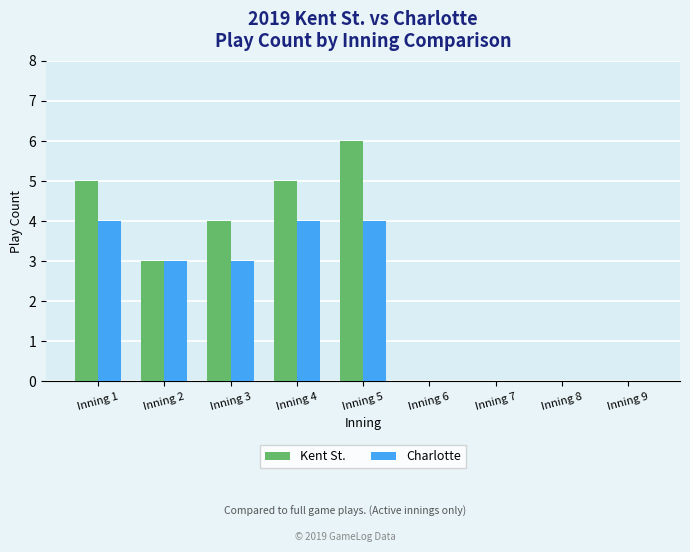

At which label does Kent St. reach its peak?

Inning 5